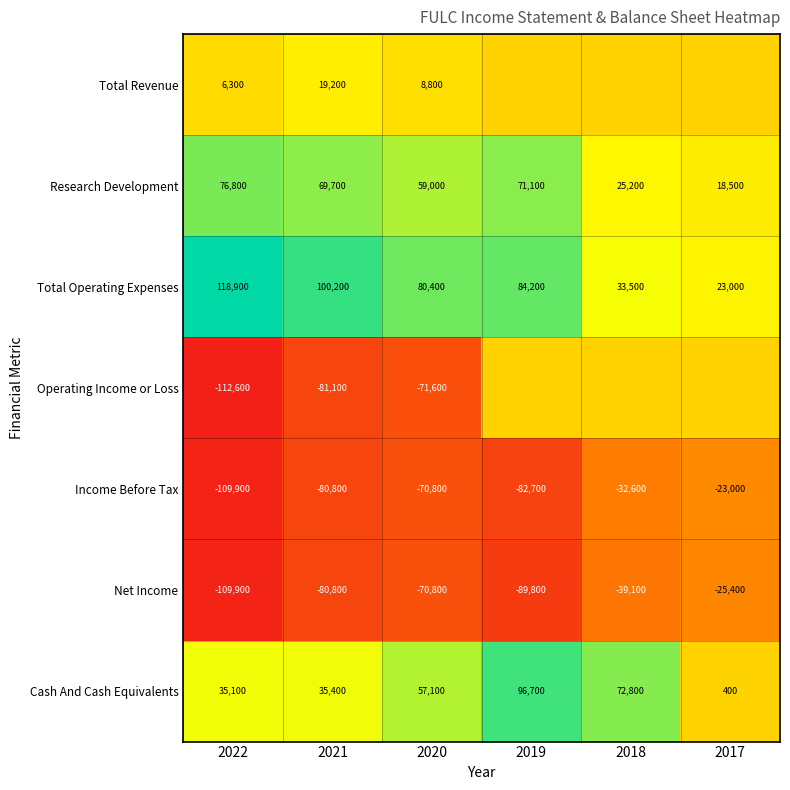

Is the value of Income Before Tax at 2021 greater than the value of Cash And Cash Equivalents at 2019?

No